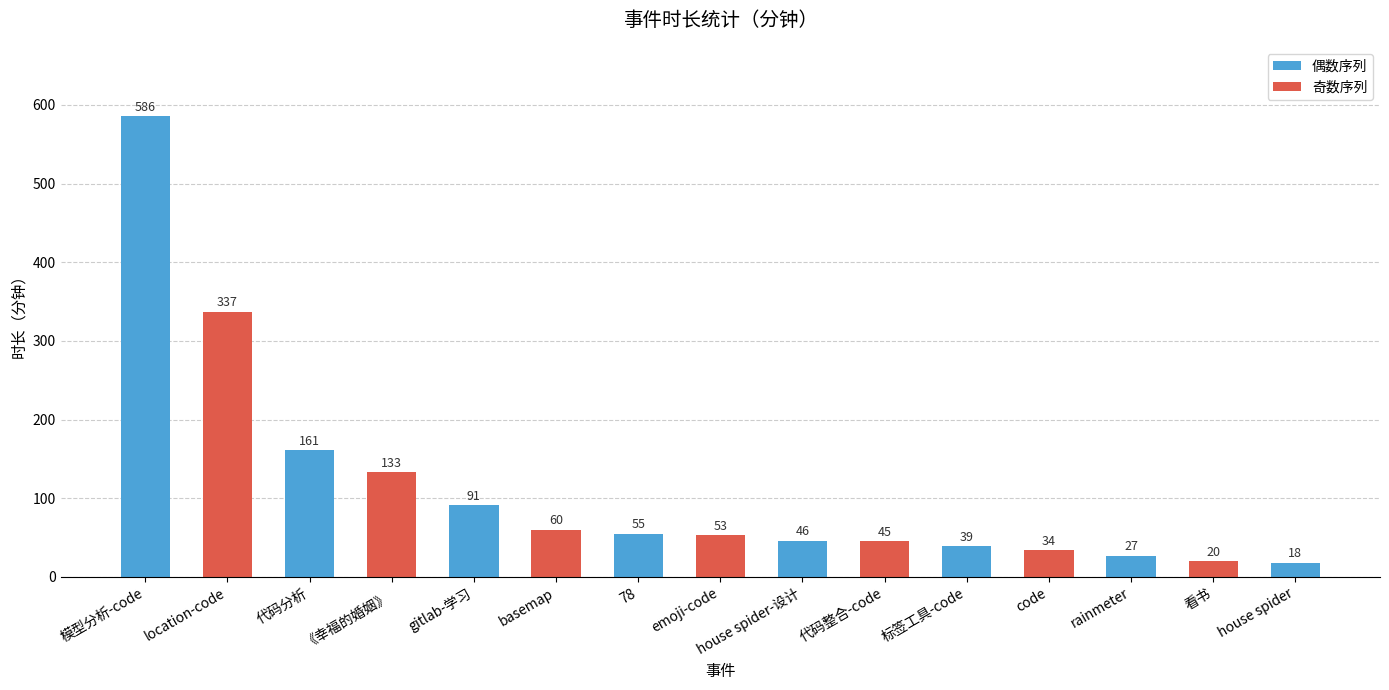

Reading left to right, list all the values displayed in this chart.

模型分析-code=586	location-code=337	代码分析=161	《幸福的婚姻》=133	gitlab-学习=91	basemap=60	78=55	emoji-code=53	house spider-设计=46	代码整合-code=45	标签工具-code=39	code=34	rainmeter=27	看书=20	house spider=18